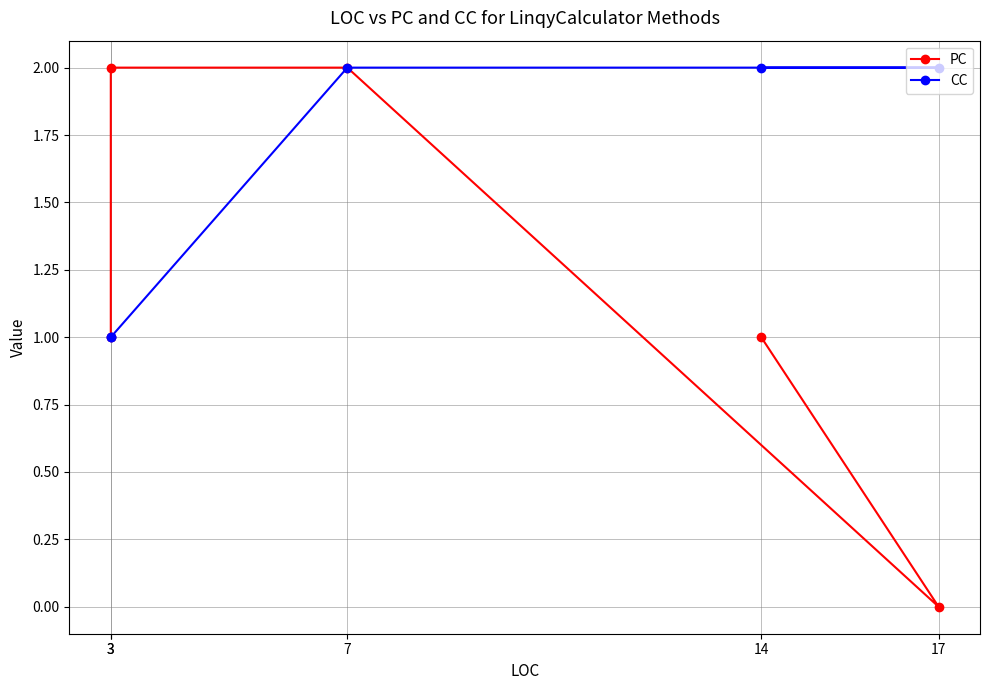

List the series in order of their overall mean, lowest first.

PC, CC